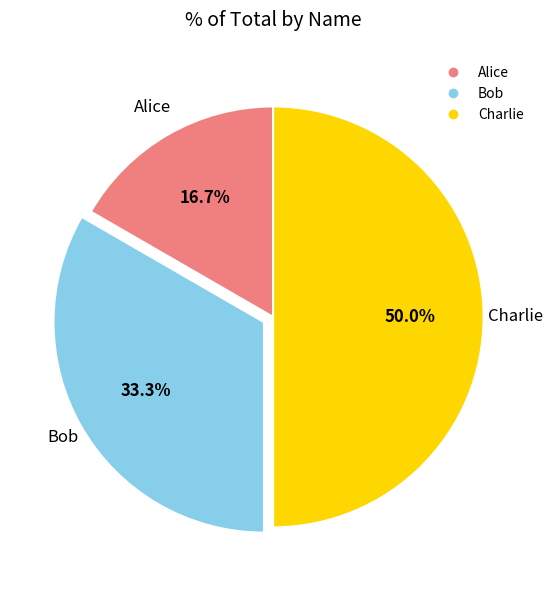

Rank the categories by value from highest to lowest.

Charlie, Bob, Alice